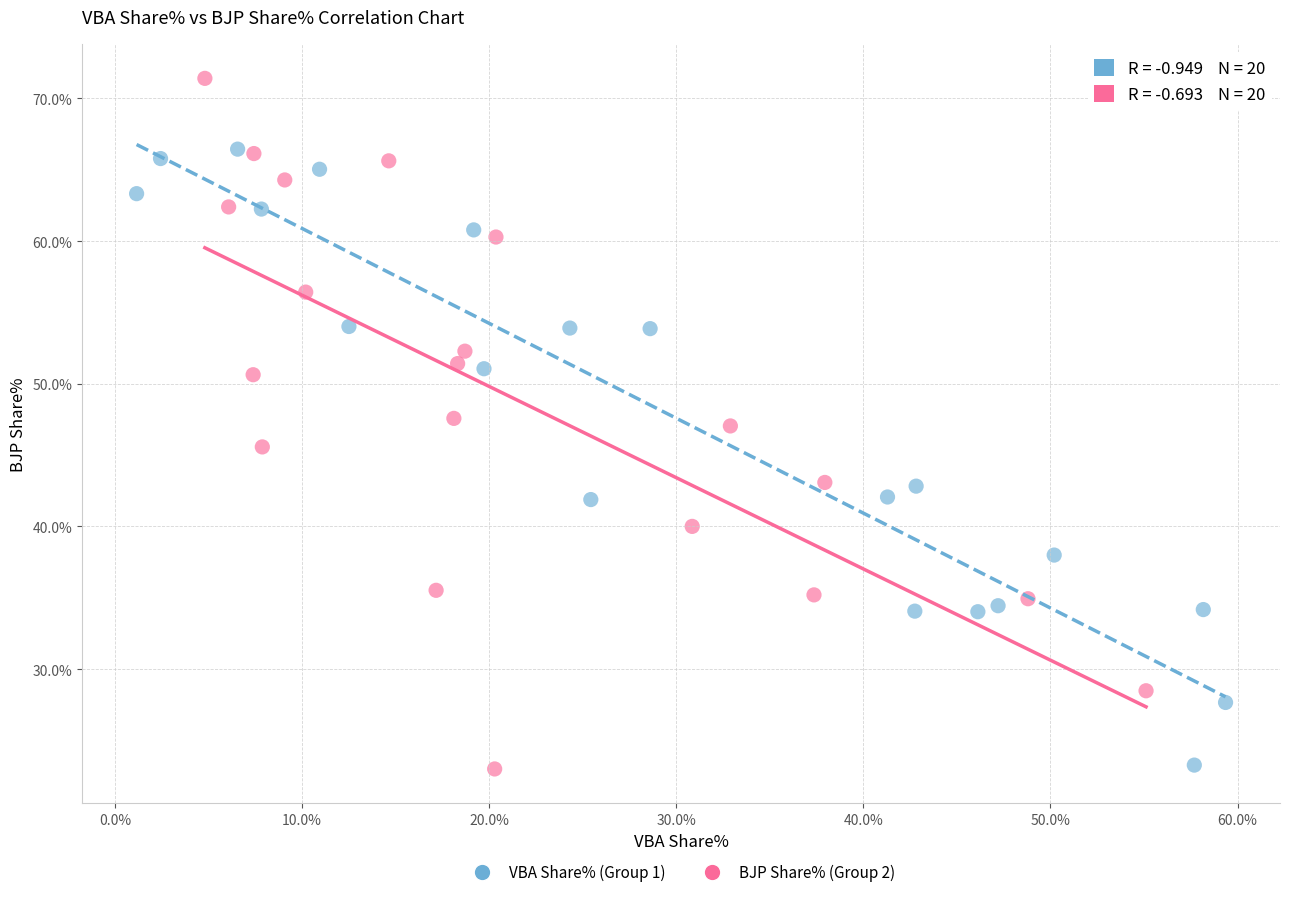

Which series contains the highest Y value?

BJP Share% (Group 2)